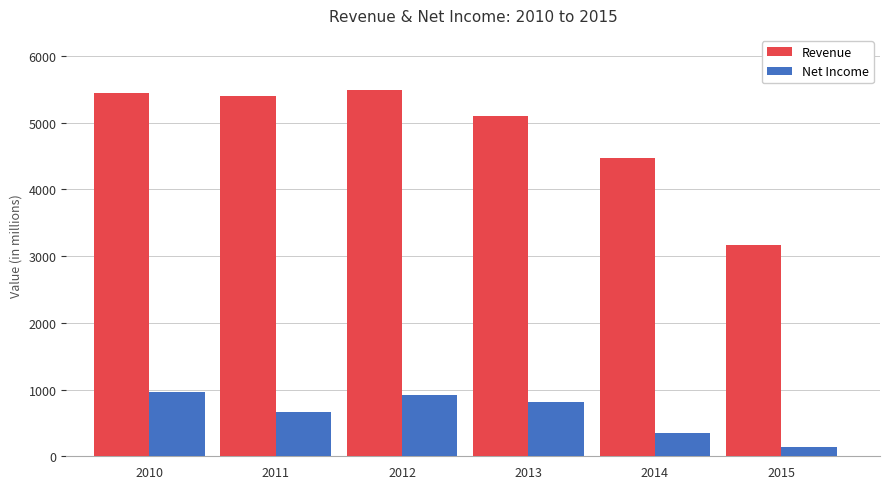

Reading left to right, what are all the values shown in this chart?

Revenue: 5444	5406	5492	5106	4475	3165
Net Income: 962	665	920	820	342	138